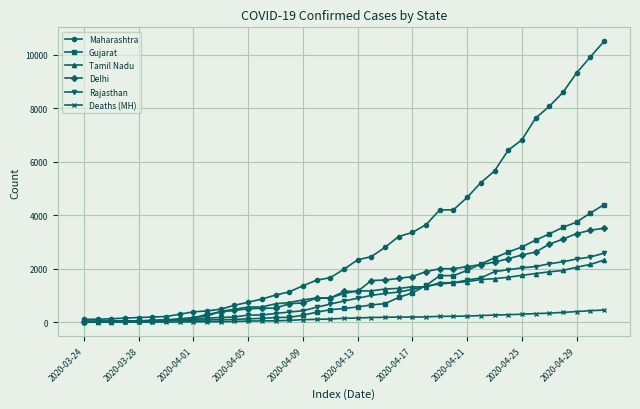

What is the maximum value for Deaths (MH)?

459